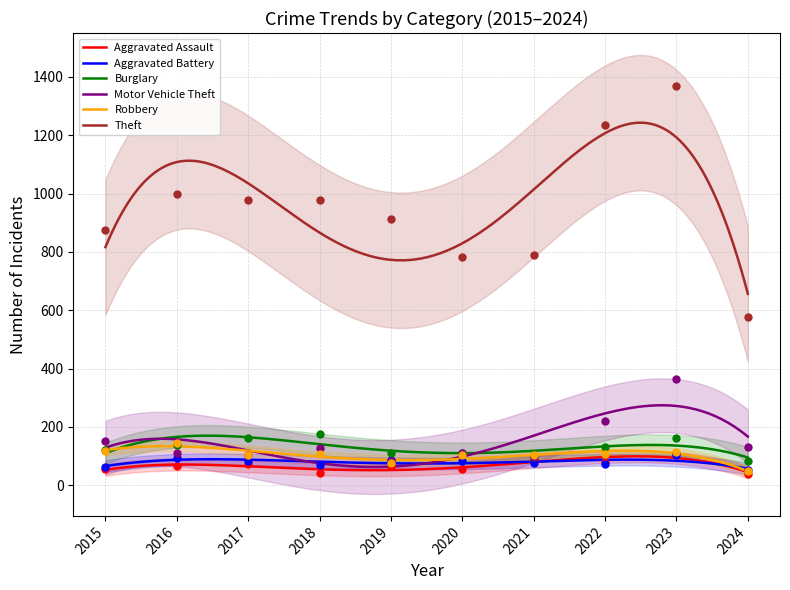

Which series contains the highest Y value?

Theft